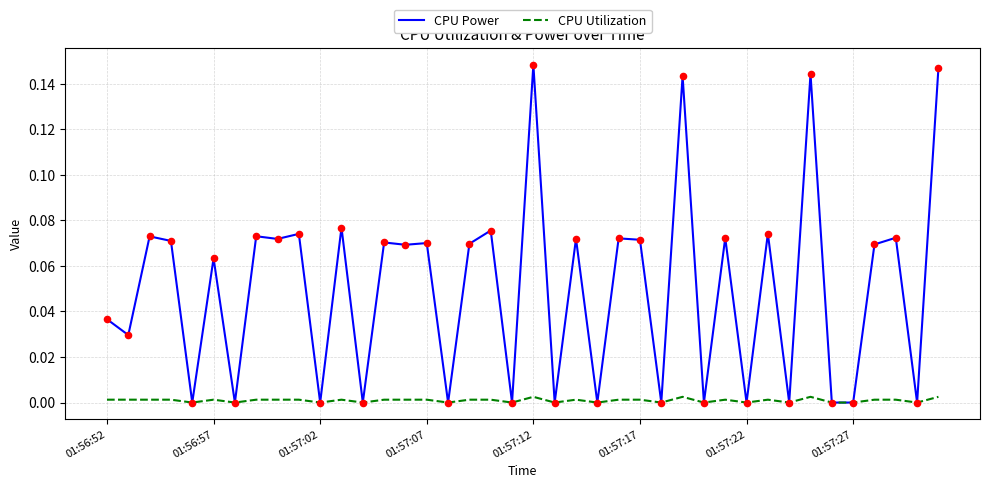

Which series has the largest total across all categories?

CPU Power